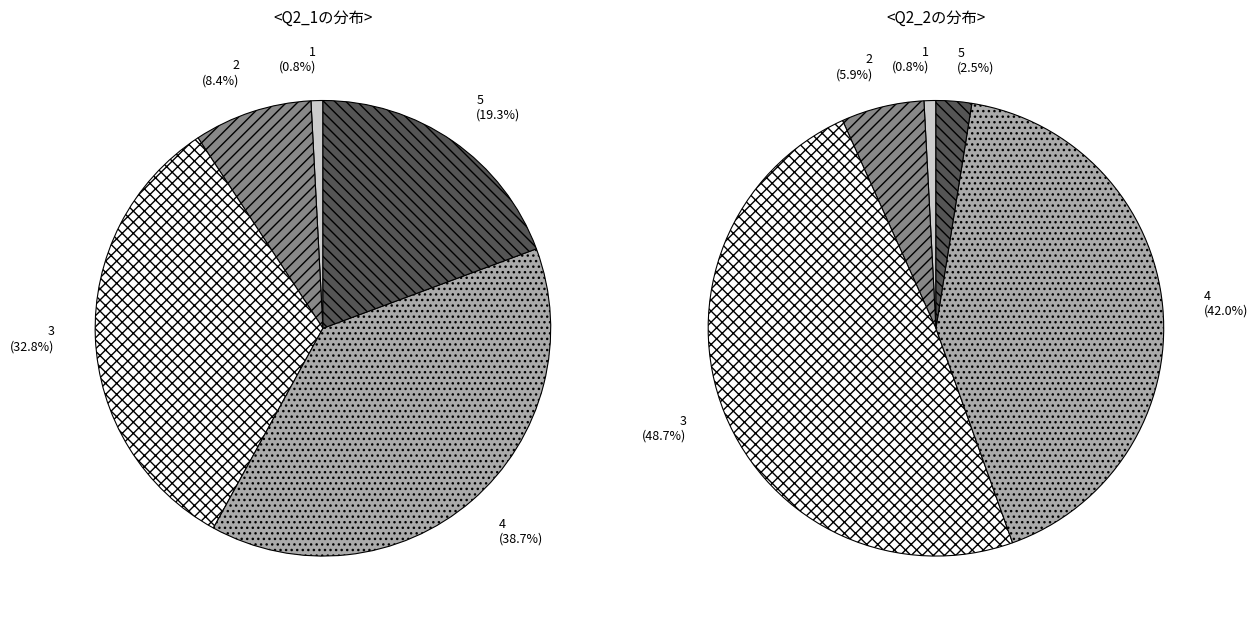

What is the ratio of the value at 4 to the value at 4?

1.0